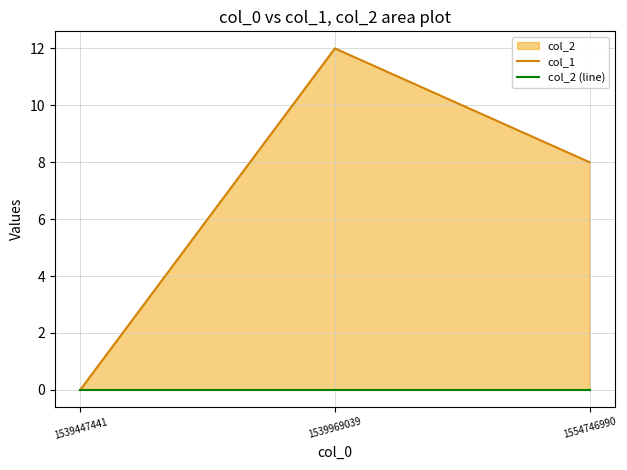

Reading right to left, extract all data points from this chart.

col_1: 1554746990=8	1539969039=12	1539447441=0
col_2 (line): 1554746990=0	1539969039=0	1539447441=0